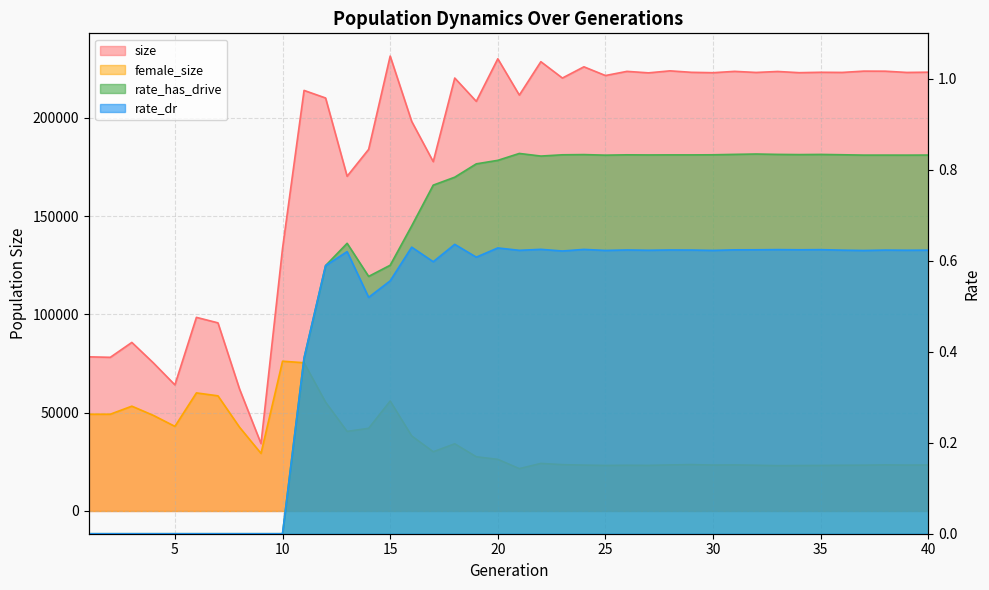

At which label does female_size first exceed 26273?

1